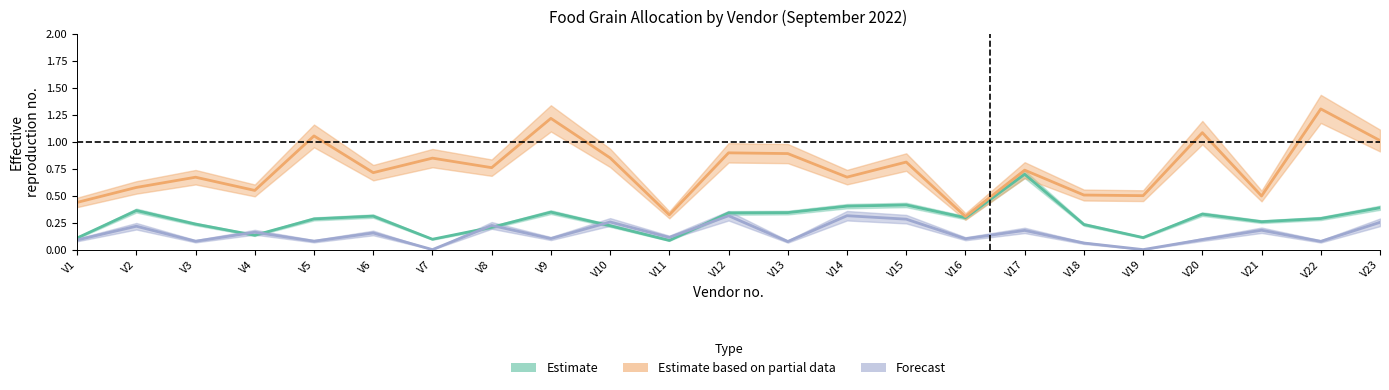

What are all the series names shown in the legend?

Estimate, Estimate based on partial data, Forecast